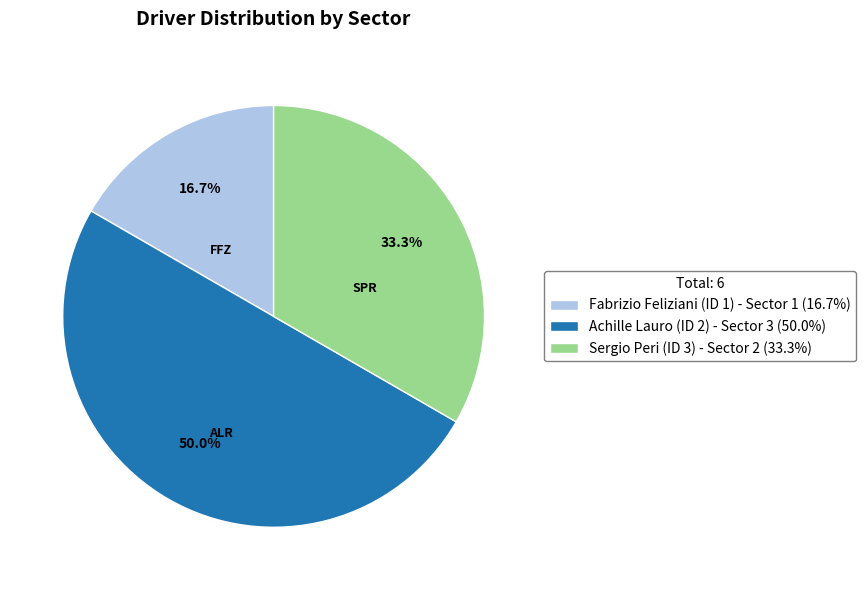

Which has a higher value, Sergio Peri (ID 3) - Sector 2 (33.3%) or Achille Lauro (ID 2) - Sector 3 (50.0%)?

Achille Lauro (ID 2) - Sector 3 (50.0%)